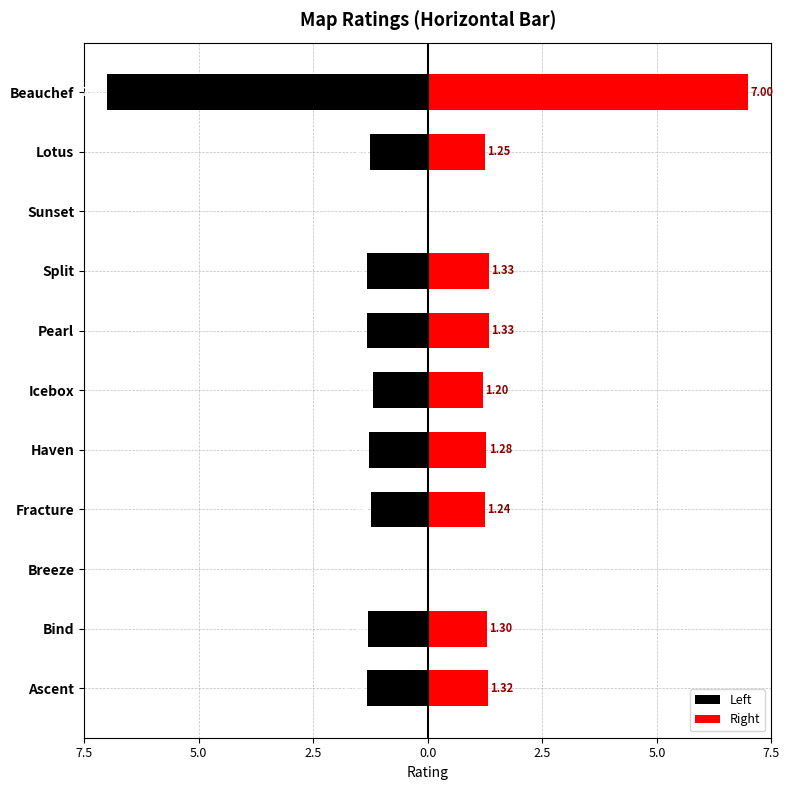

List the series in order of their overall mean, highest first.

Right, Left